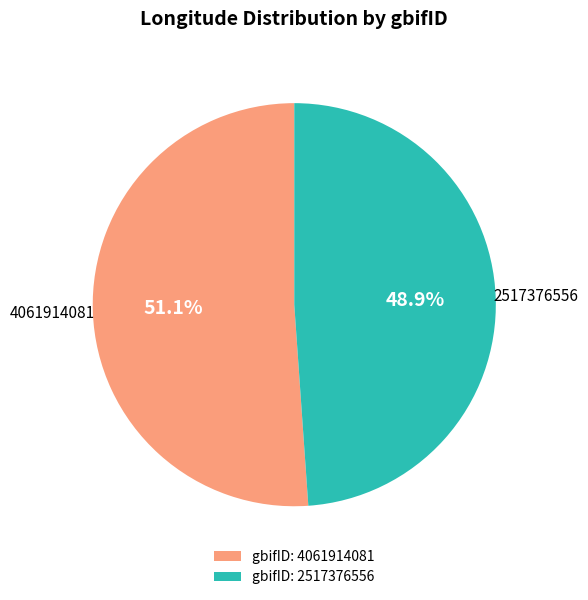

Combined, what portion of the pie is gbifID: 4061914081 and gbifID: 2517376556?

100.0%